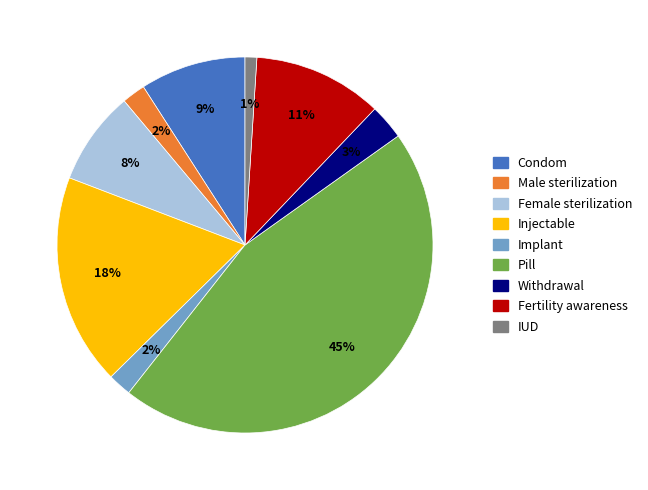

To the nearest percent, what portion does Male sterilization represent?

2%